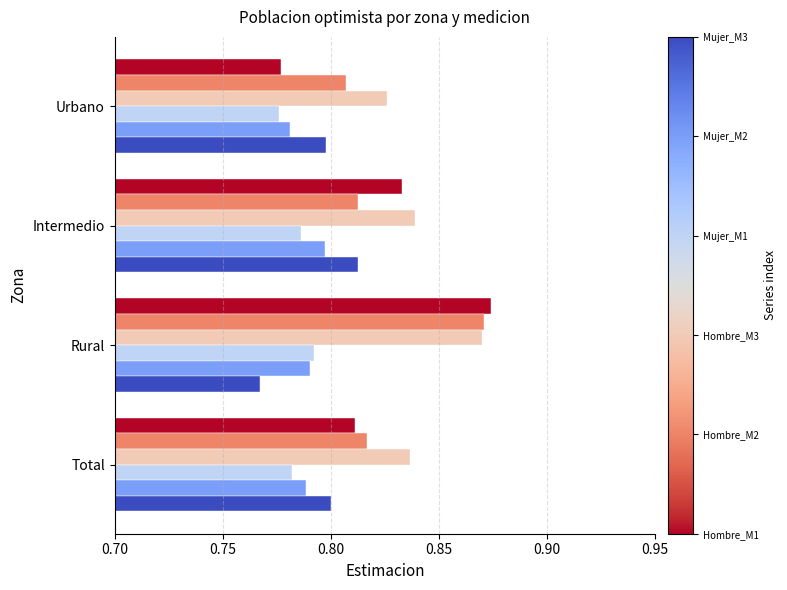

At which category is the sum across all series the highest?

Rural